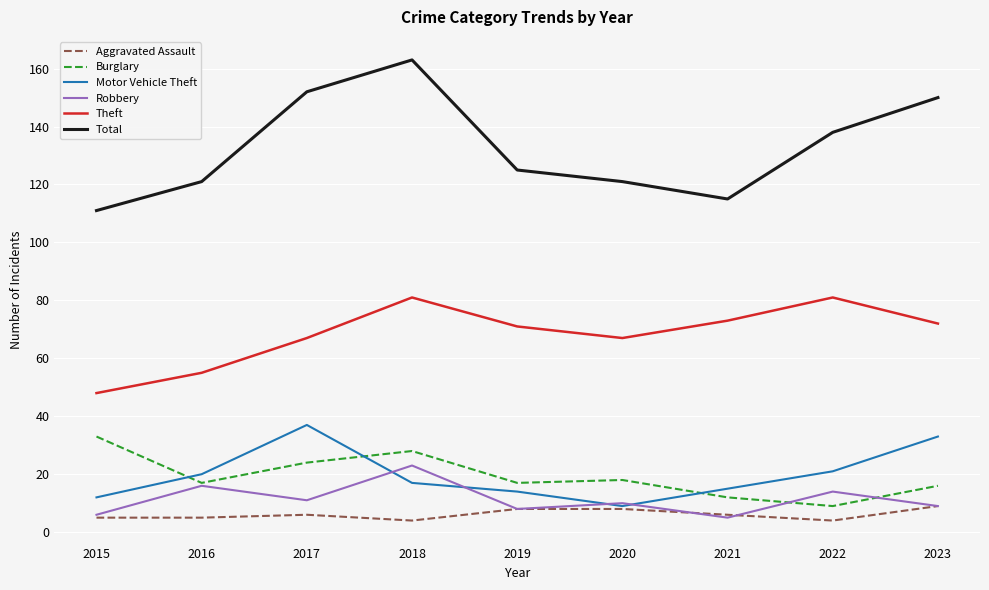

Rank the series at 2017 from highest to lowest value.

Total, Theft, Motor Vehicle Theft, Burglary, Robbery, Aggravated Assault